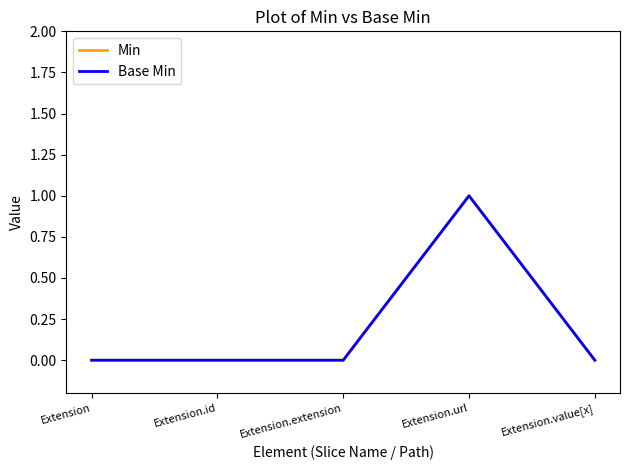

What is the difference between the maximum and minimum values in the Min series?

1